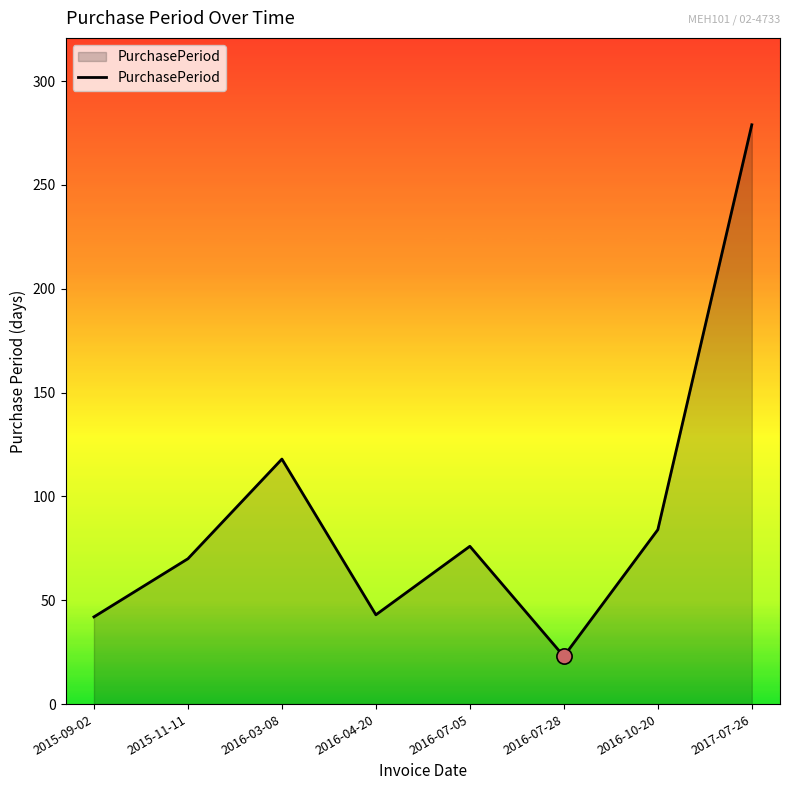

Approximately how many times larger is the value at 2015-11-11 compared to 2017-07-26?

0.3